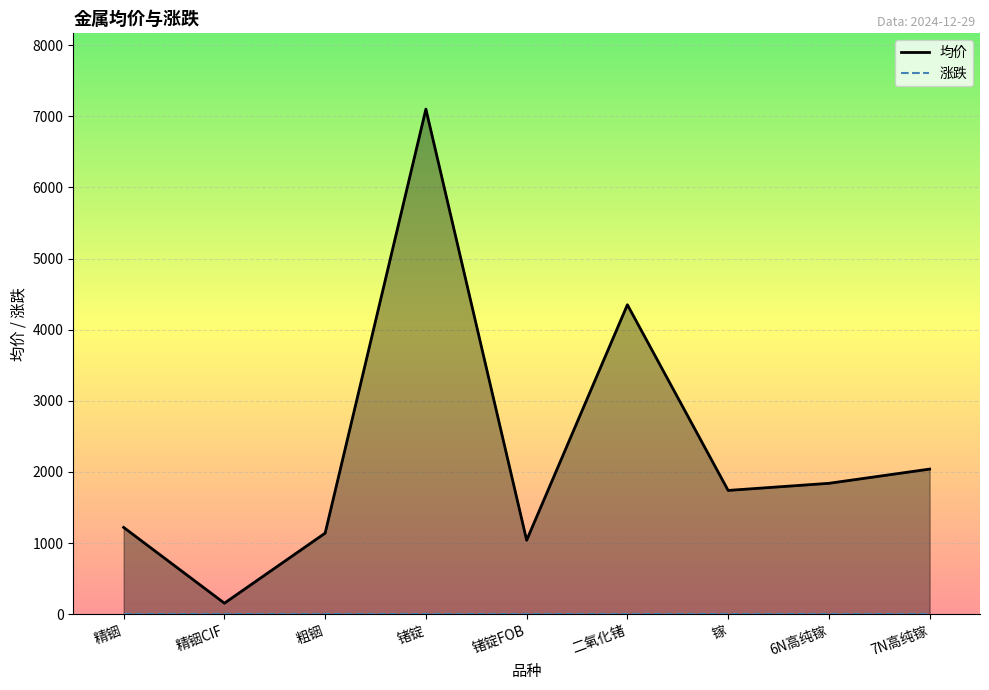

What is the label of the 9th point from the left?

7N高纯镓